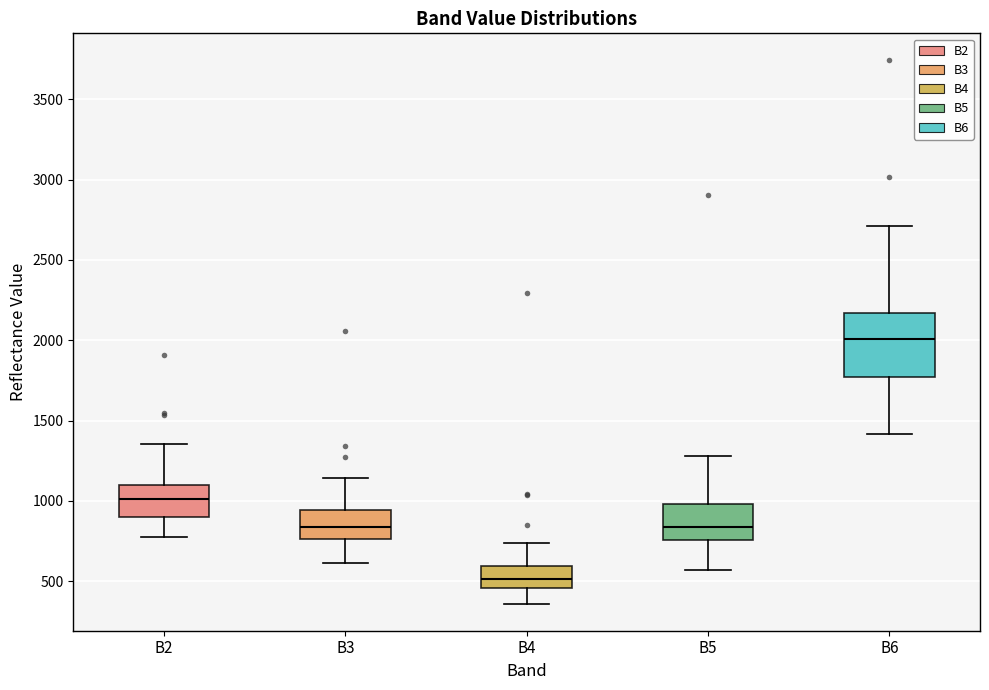

Reading left to right, read every box against the y-axis: the position of its median line, the range the box covers, and the ends of its whiskers. The values are not printed on the chart, so give them approximately, as read against the axis.

B2: median 1000, box 900 to 1100, whiskers 800 to 1350
B3: median 850, box 750 to 950, whiskers 600 to 1150
B4: median 500, box 450 to 600, whiskers 350 to 750
B5: median 850, box 750 to 1000, whiskers 550 to 1300
B6: median 2000, box 1750 to 2150, whiskers 1400 to 2700